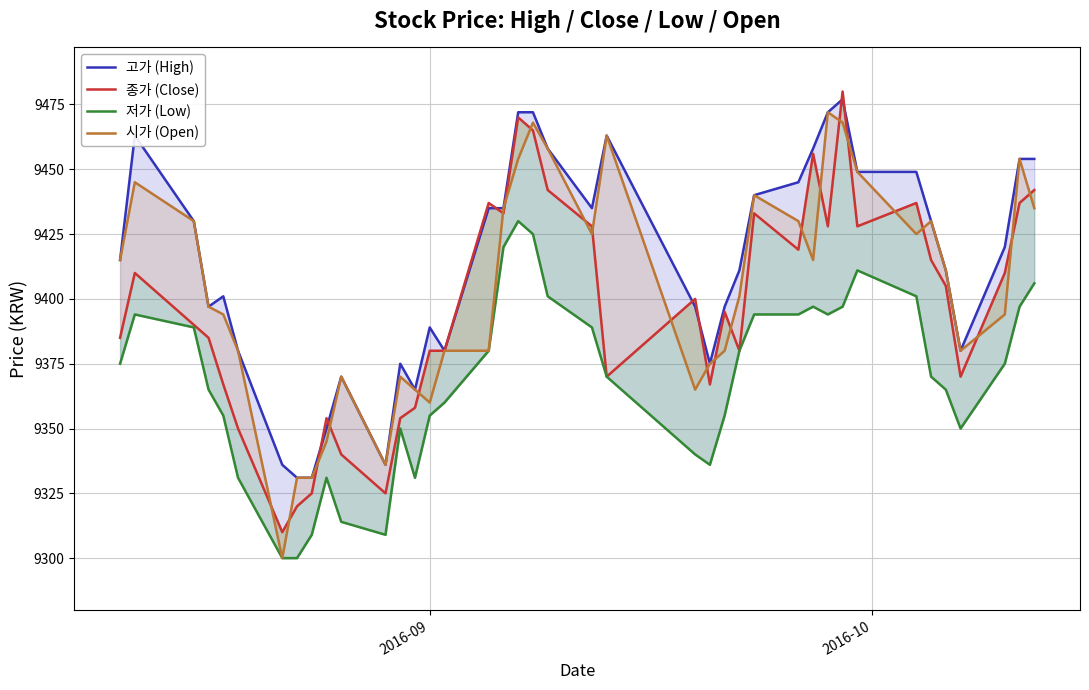

Reading right to left, list all the values displayed in this chart.

고가 (High): 9454	9454	9420	9380	9411	9430	9449	9449	9477	9472	9458	9445	9440	9411	9397	9375	9397	9463	9435	9458	9472	9472	9435	9435	9380	9389	9365	9375	9336	9370	9350	9331	9331	9336	9380	9401	9397	9430	9463	9415
종가 (Close): 9442	9437	9410	9370	9405	9415	9437	9428	9480	9428	9456	9419	9433	9380	9395	9367	9400	9370	9428	9442	9465	9470	9433	9437	9380	9380	9358	9354	9325	9340	9354	9325	9320	9310	9350	9367	9385	9390	9410	9385
저가 (Low): 9406	9397	9375	9350	9365	9370	9401	9411	9397	9394	9397	9394	9394	9380	9355	9336	9340	9370	9389	9401	9425	9430	9420	9380	9360	9355	9331	9350	9309	9314	9331	9309	9300	9300	9331	9355	9365	9389	9394	9375
시가 (Open): 9435	9454	9394	9380	9411	9430	9425	9449	9468	9472	9415	9430	9440	9401	9380	9375	9365	9463	9425	9458	9468	9454	9435	9380	9380	9360	9365	9370	9336	9370	9345	9331	9331	9300	9380	9394	9397	9430	9445	9415